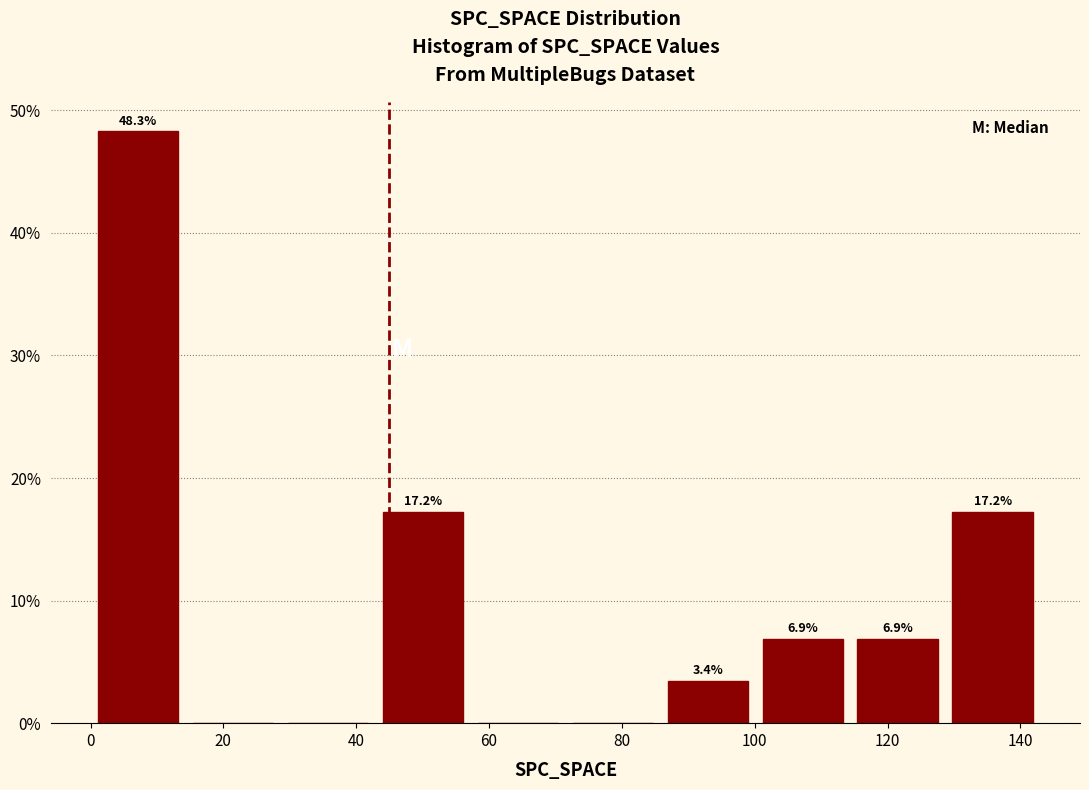

Which range on the x-axis has the tallest bar?

0 to 14